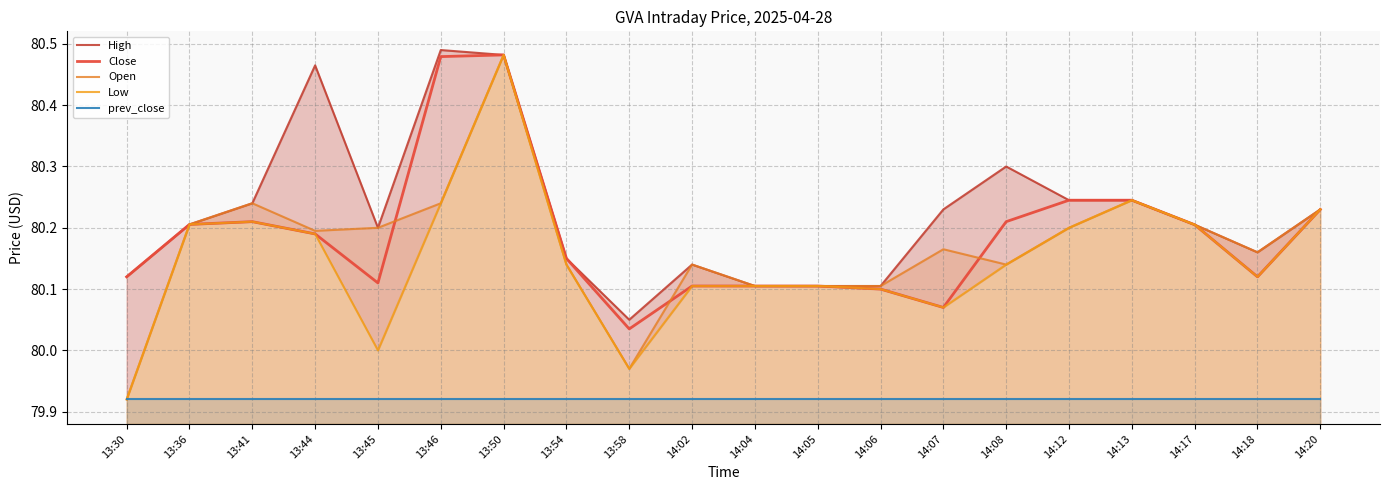

What is the highest value of the Close series?

80.5